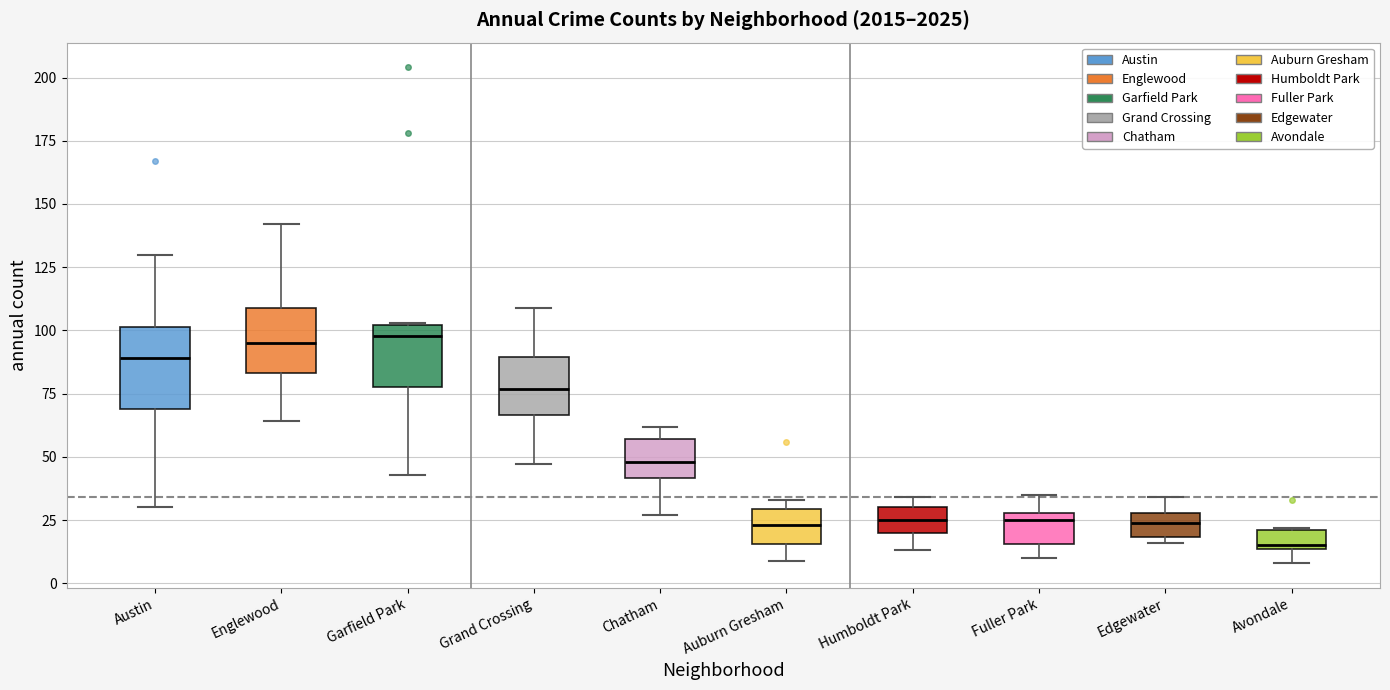

Reading left to right, read every box against the y-axis: the position of its median line, the range the box covers, and the ends of its whiskers. The values are not printed on the chart, so give them approximately, as read against the axis.

Austin: median 90, box 70 to 100, whiskers 30 to 130
Englewood: median 95, box 85 to 110, whiskers 65 to 140
Garfield Park: median 100 (just below the box's upper edge), box 80 to 100, whiskers 45 to 105
Grand Crossing: median 75, box 65 to 90, whiskers 45 to 110
Chatham: median 50, box 40 to 55, whiskers 25 to 60
Auburn Gresham: median 25, box 15 to 30, whiskers 10 to 35
Humboldt Park: median 25, box 20 to 30, whiskers 15 to 35
Fuller Park: median 25, box 15 to 30, whiskers 10 to 35
Edgewater: median 25, box 20 to 30, whiskers 15 to 35
Avondale: median 15, box 15 to 20, whiskers 10 to 20